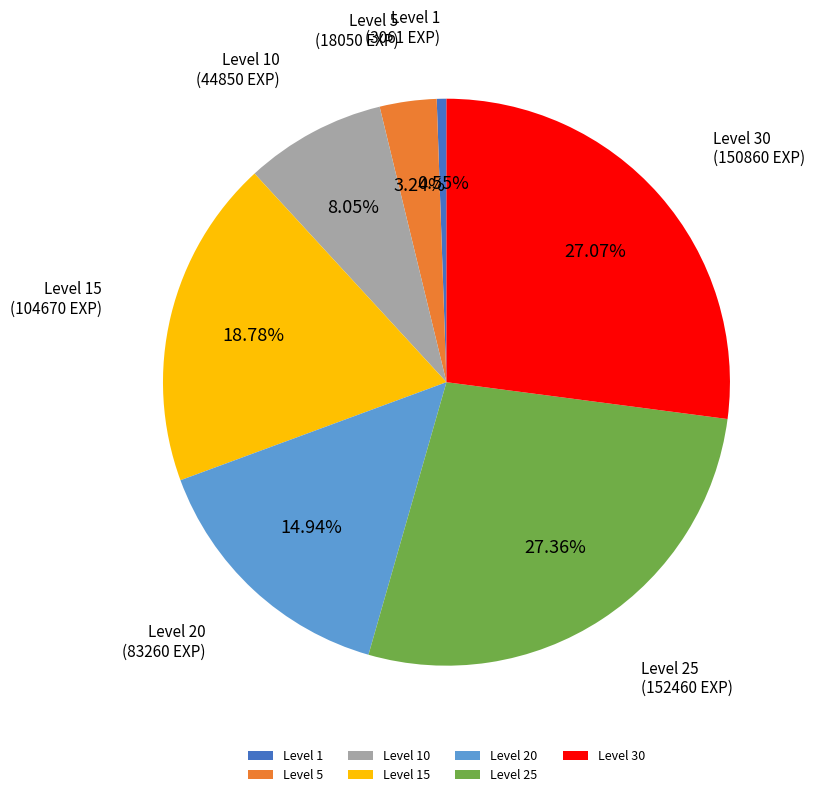

What is the ratio of the value at Level 30 to the value at Level 20?

1.8